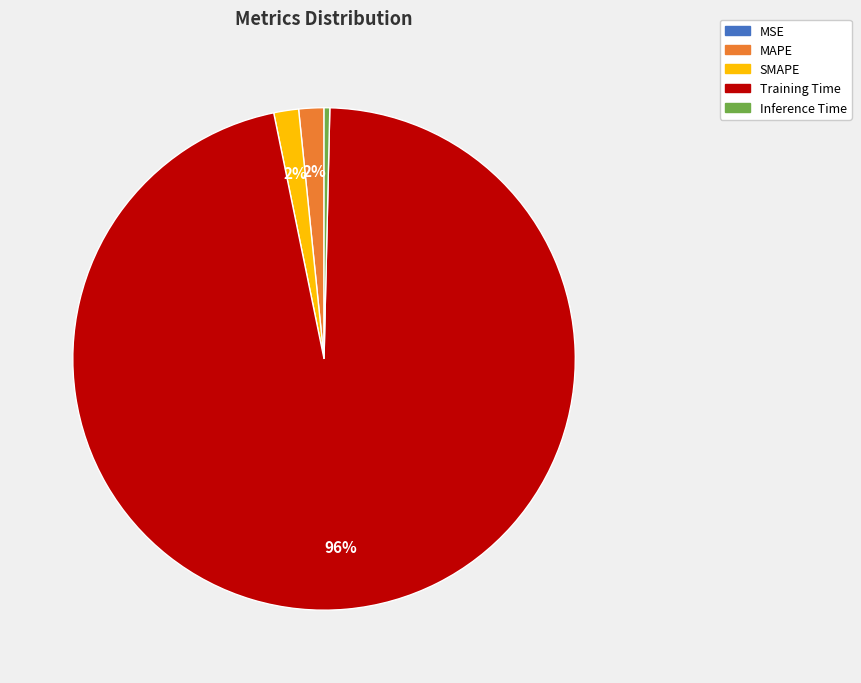

What is the majority slice?

Training Time